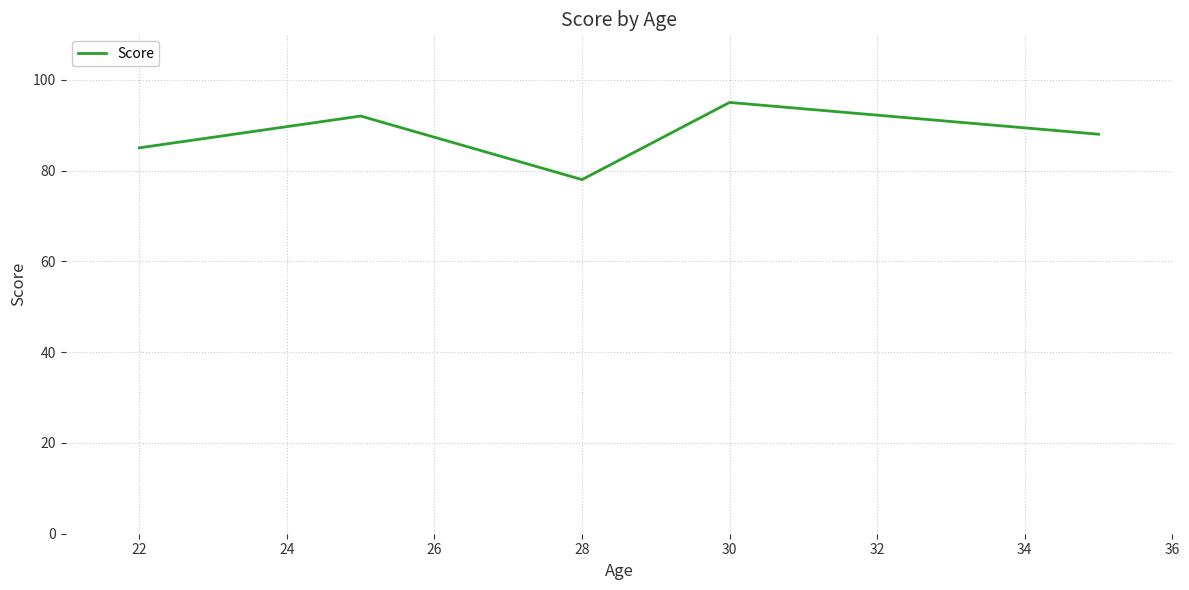

What is the average value?

88